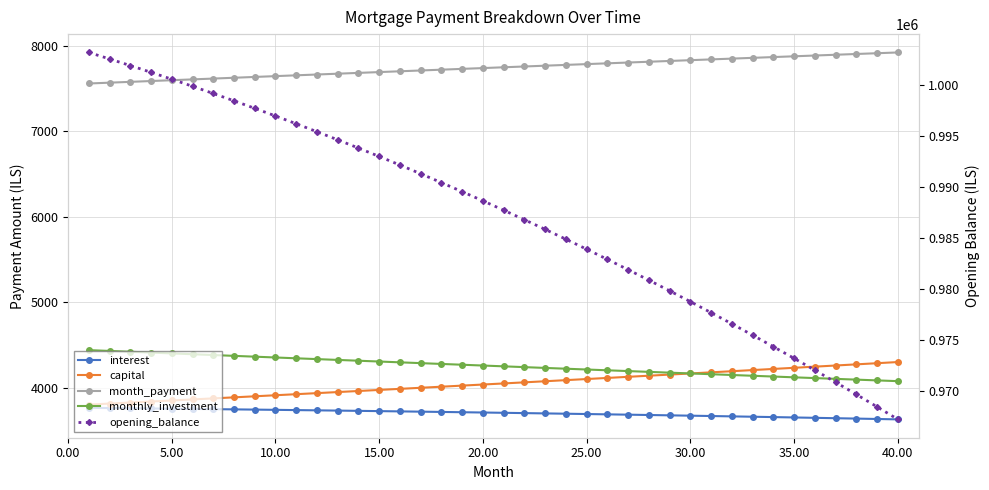

True or false: opening_balance and month_payment intersect in this chart.

False